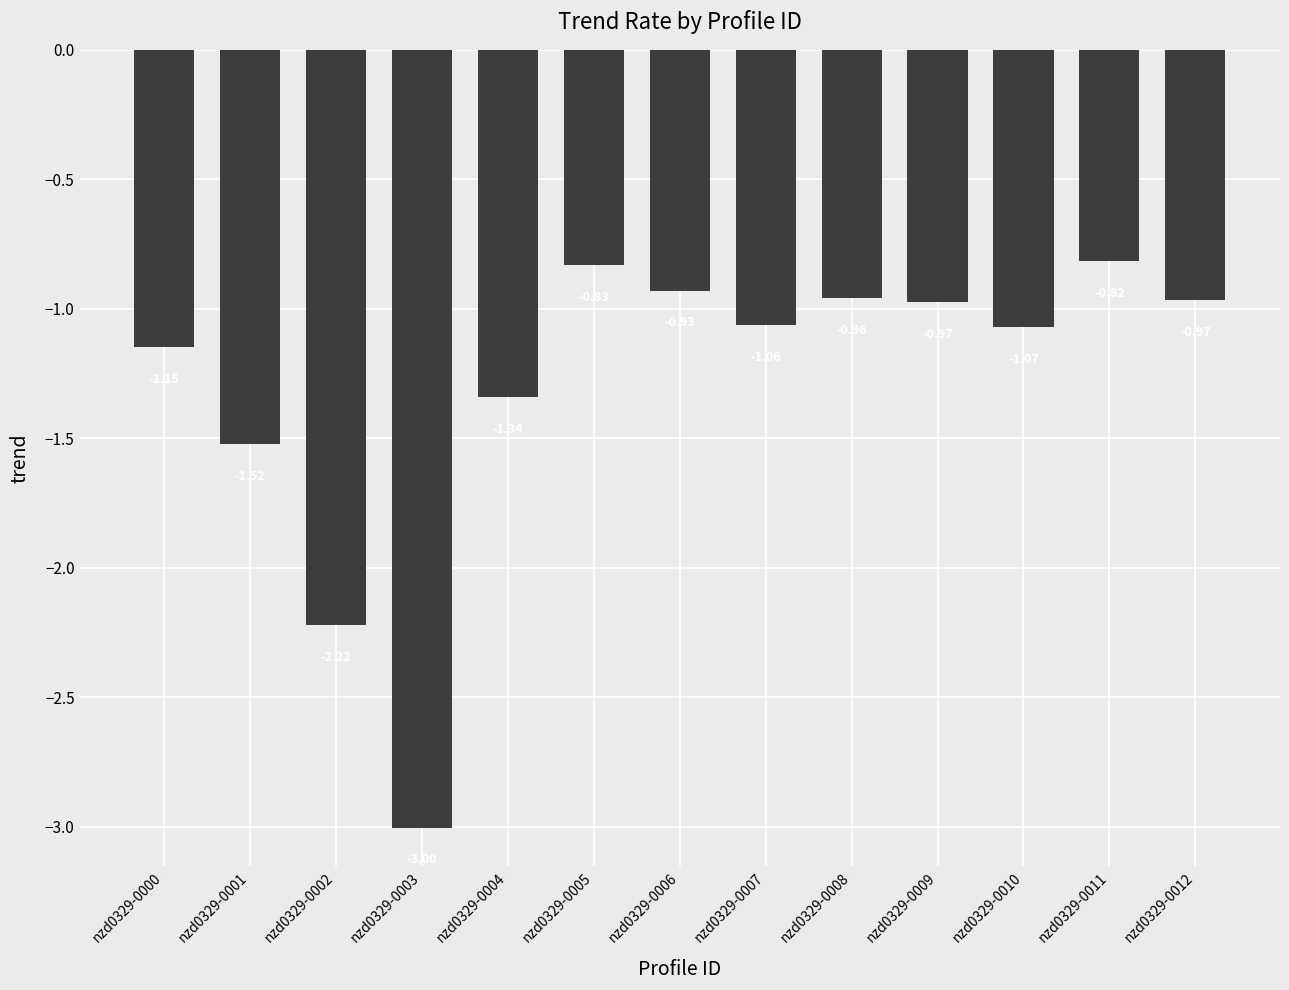

True or false: the data shows -1.5 at nzd0329-0008.

False